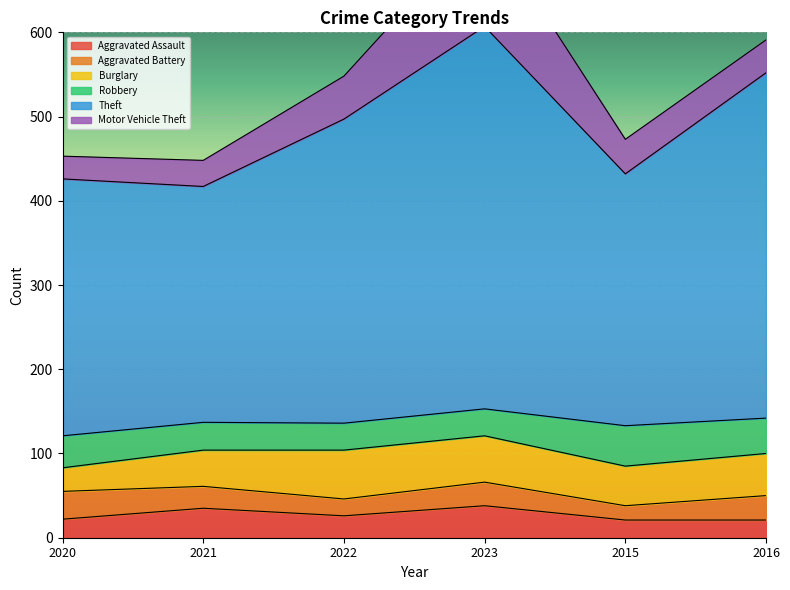

How many times do Motor Vehicle Theft and Aggravated Battery cross each other?

1